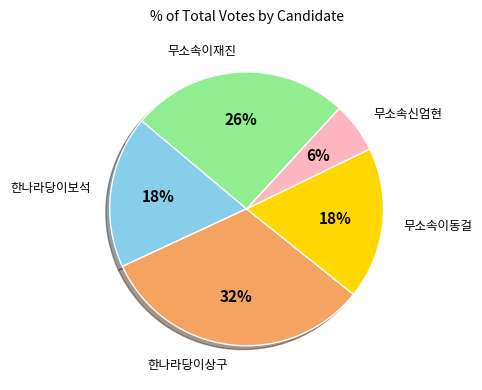

How many slices are in this pie chart?

5